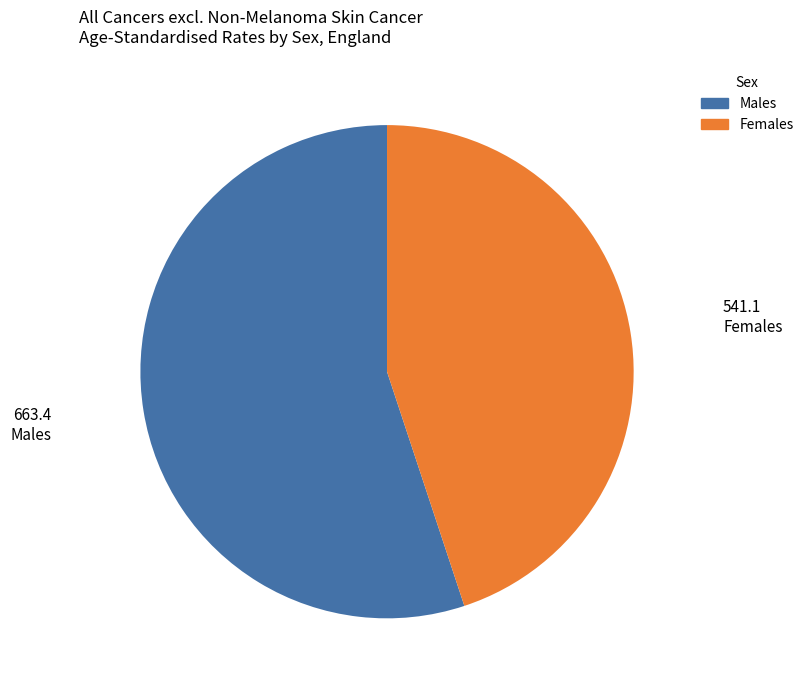

Count the number of slices in the pie.

2